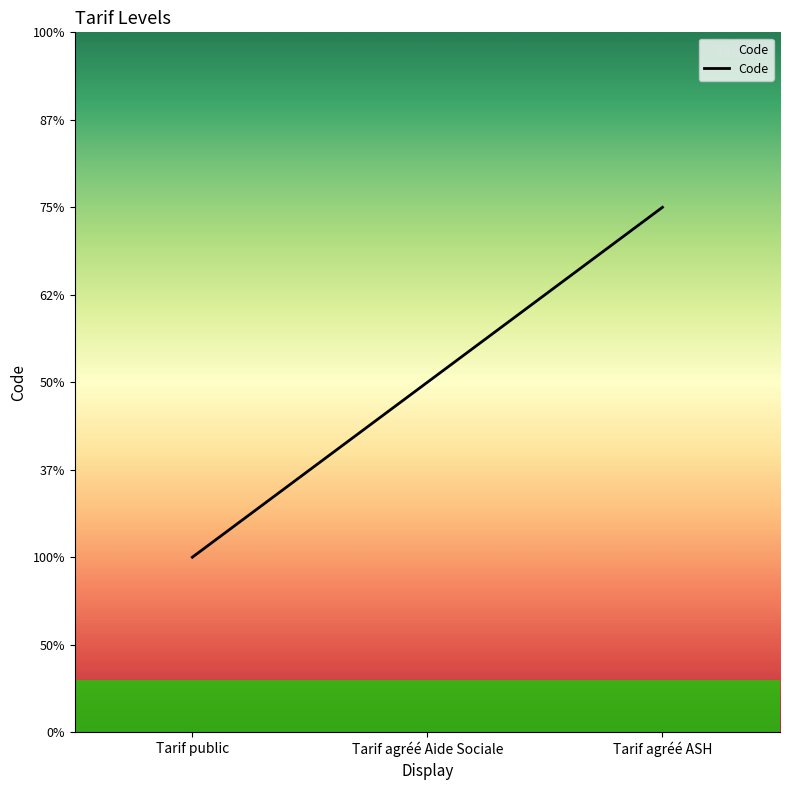

Does the chart have visible grid lines?

No